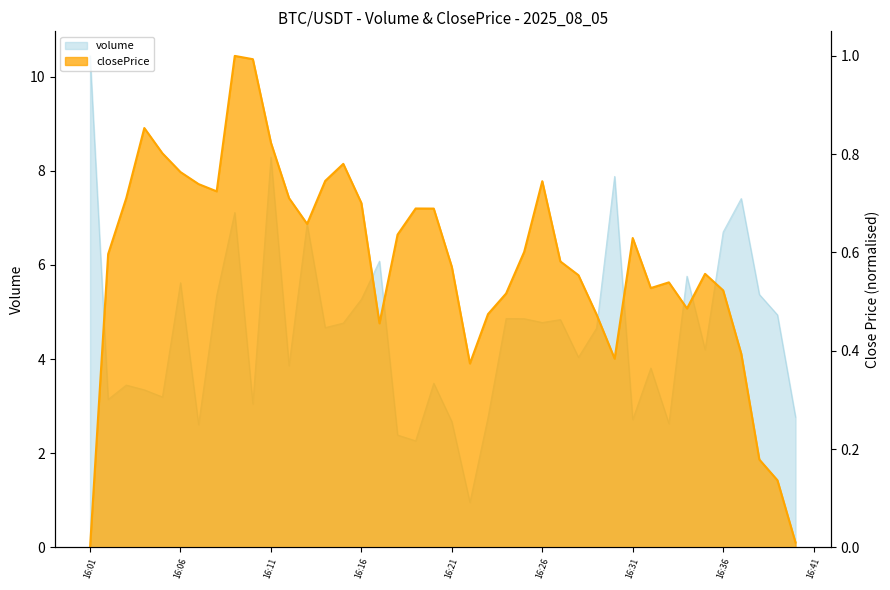

What are all the series names shown in the legend?

volume, closePrice